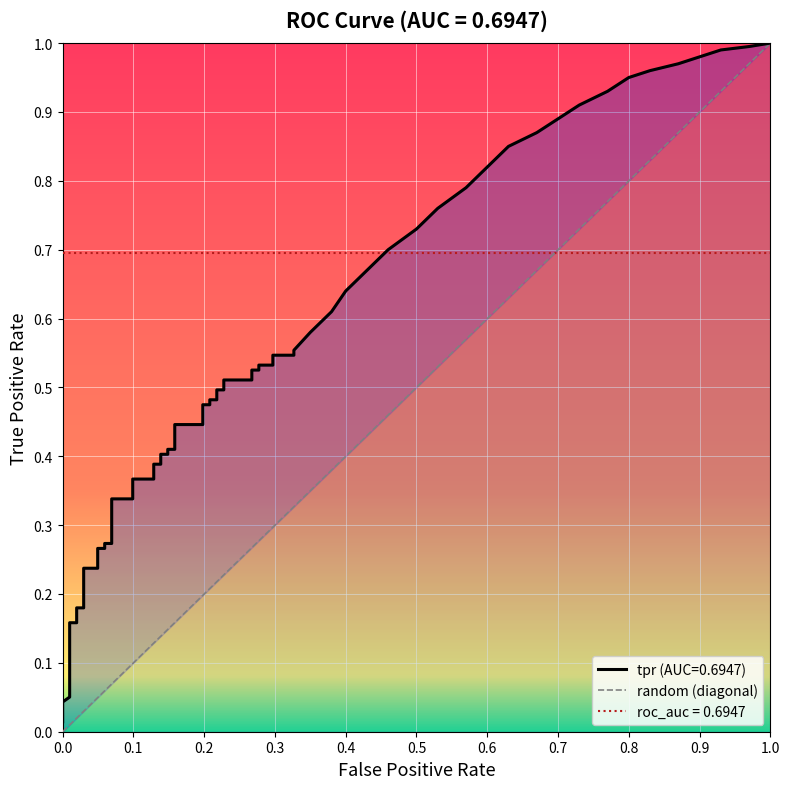

Between 1.0 and 0.0, which is larger?

1.0